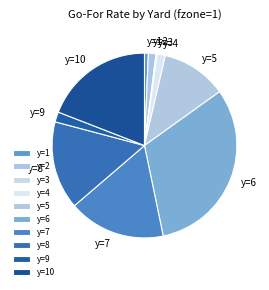

Which category has the biggest portion of the pie?

y=6